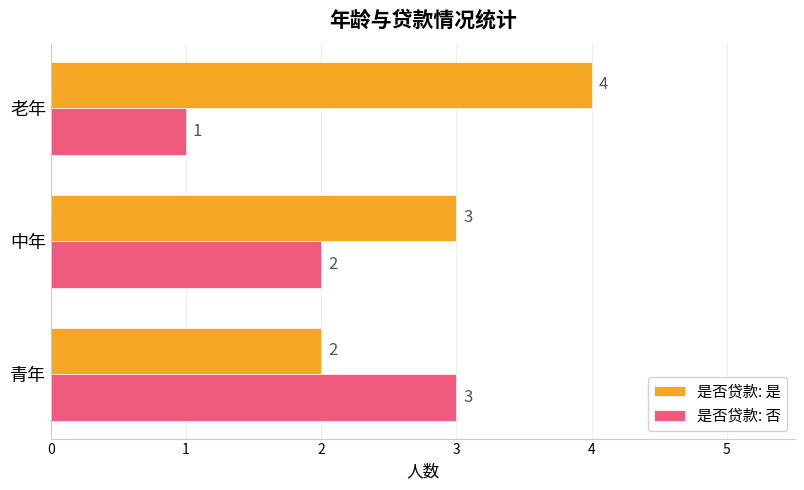

Count the 是否贷款: 是 values in the range 2 to 4.

3